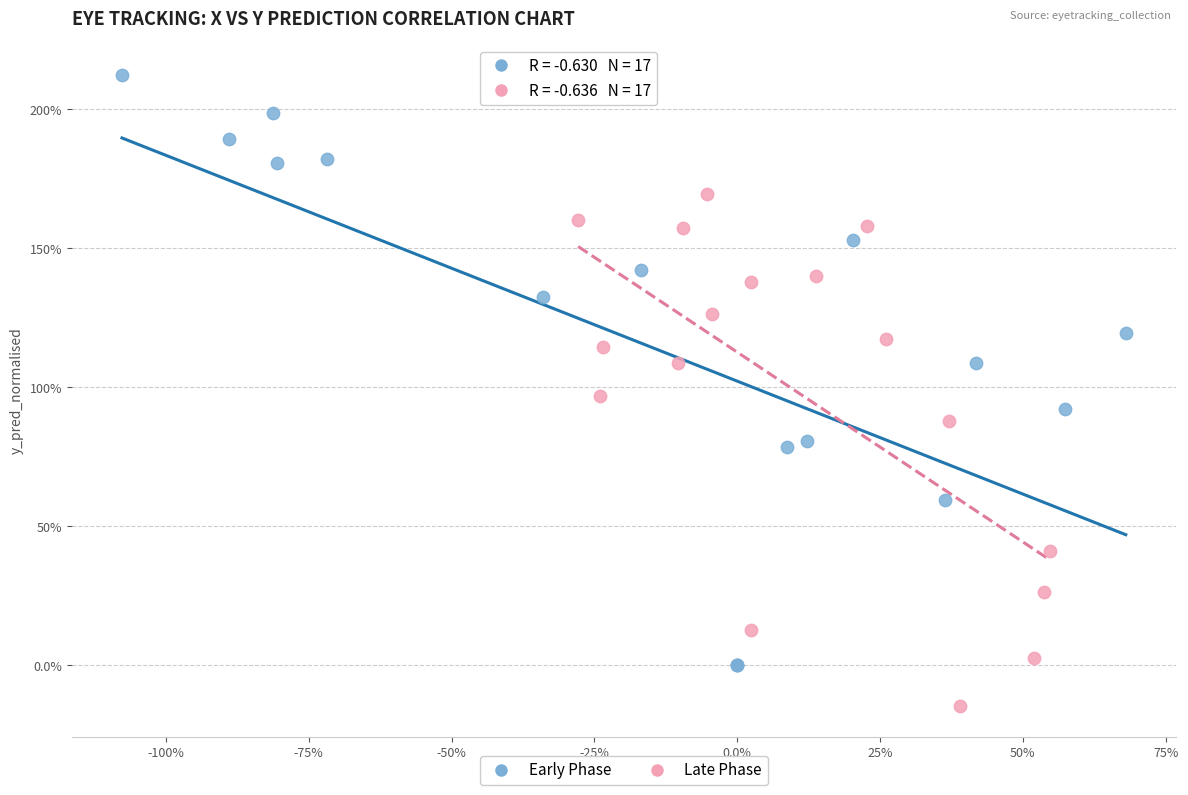

Which series reaches the minimum Y coordinate?

Late Phase